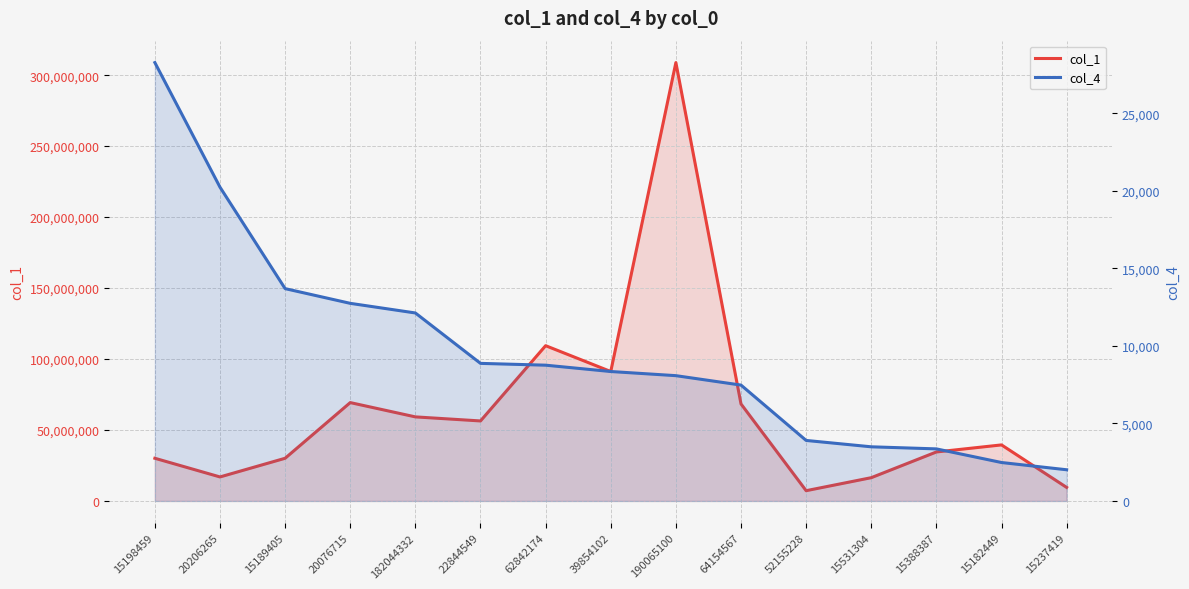

At how many categories does at least one series exceed 150278804?

1